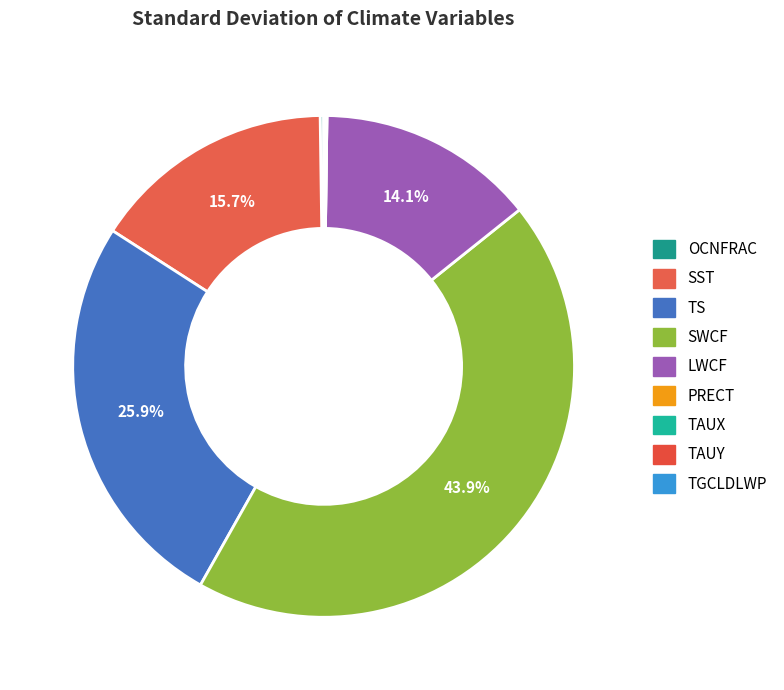

Which slice is the largest?

SWCF